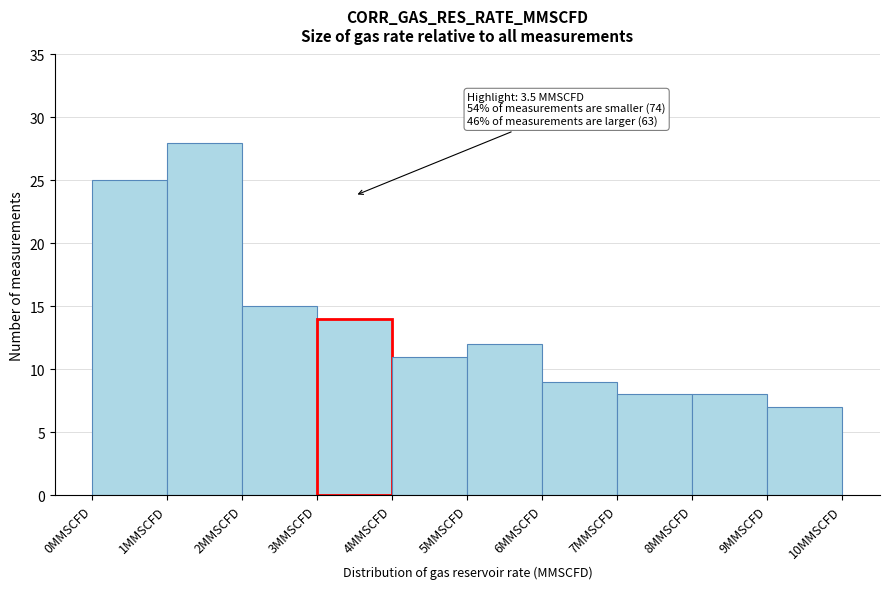

Which range on the x-axis has the tallest bar?

1 to 2